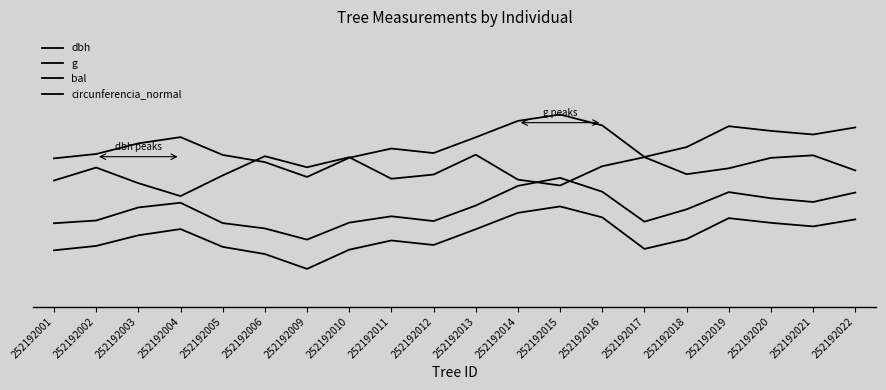

What is the difference between the highest and lowest values at 252192002?

54.0